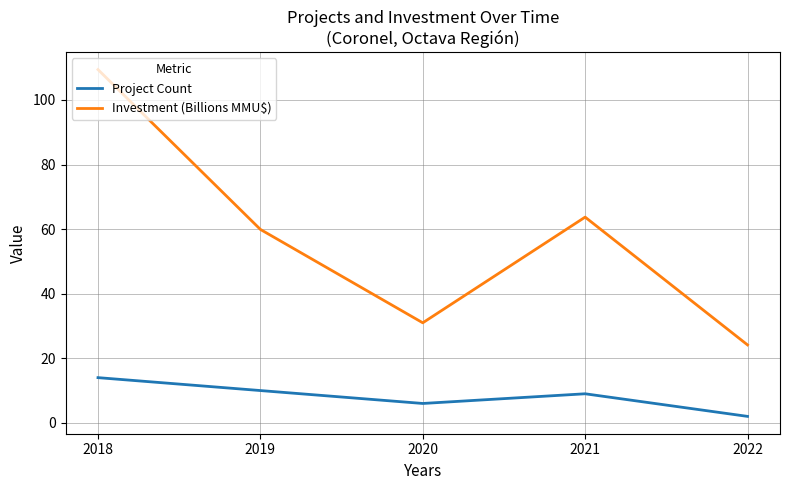

What is the spread (max minus min) of values at 2019?

49.9